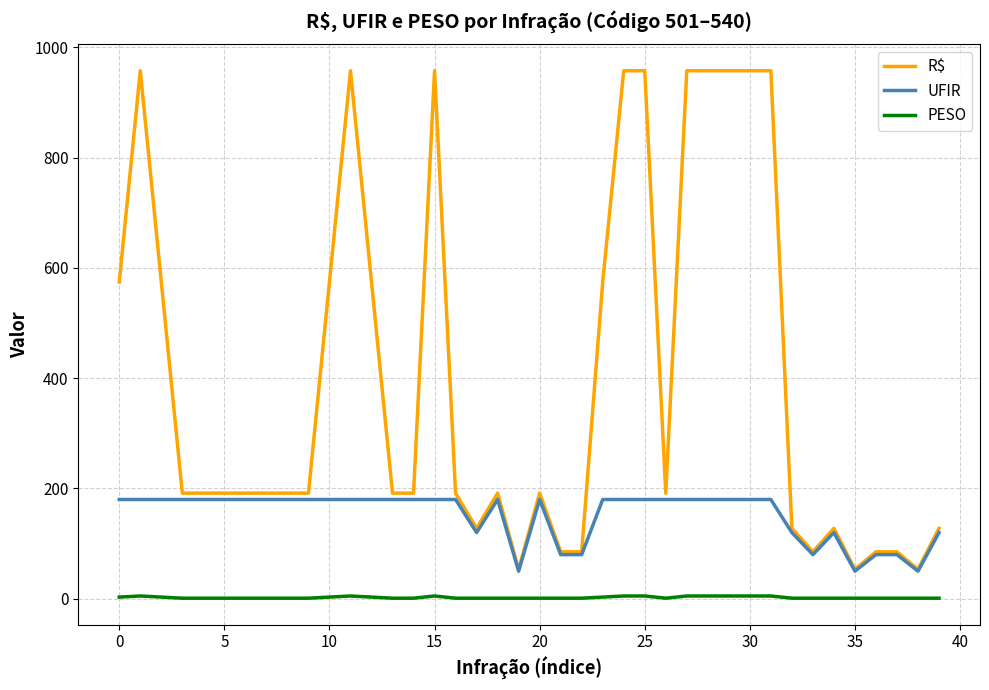

True or false: PESO has more than 0 points higher than both neighbors.

True